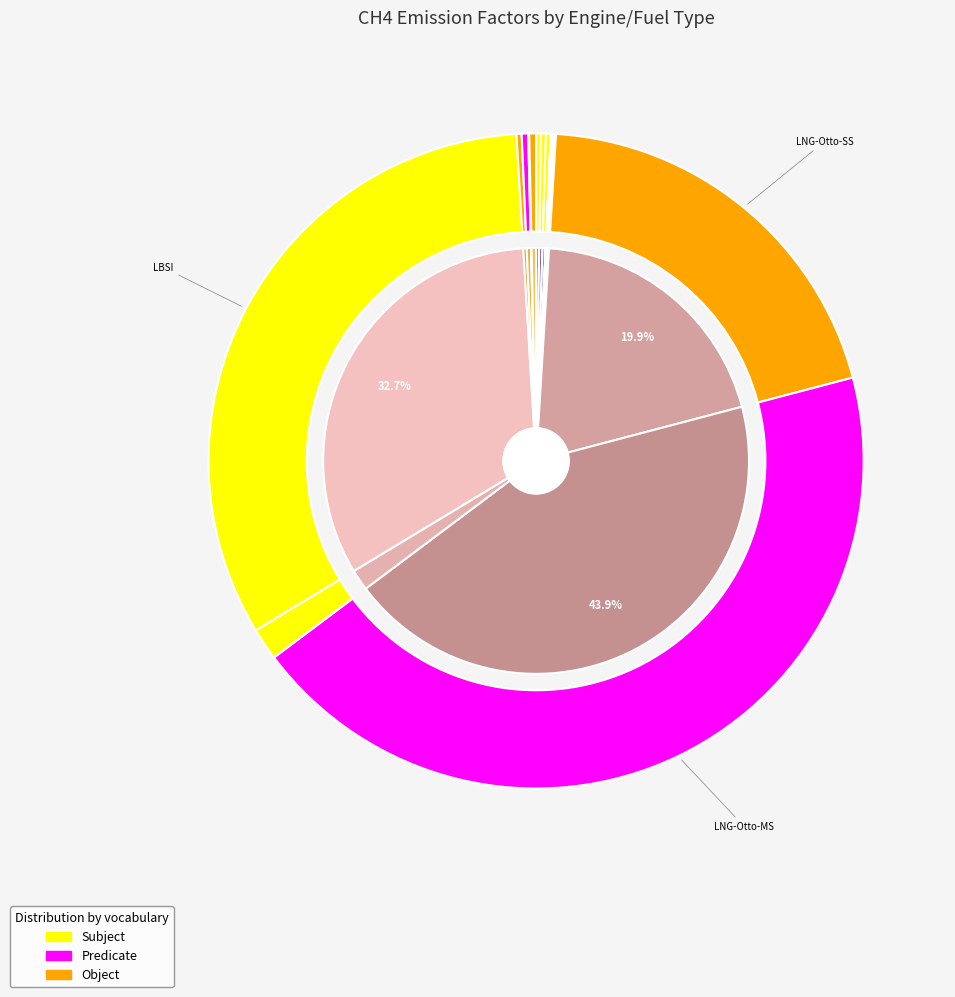

The SSD-MDO slice represents 13% of the pie. True or false?

False